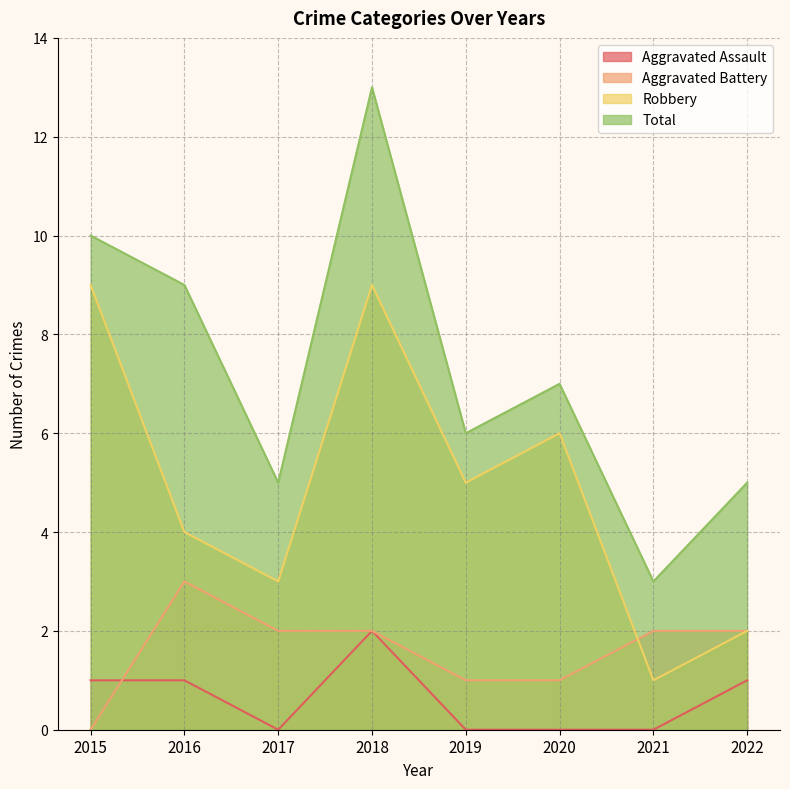

At which category is the sum across all series the highest?

2018